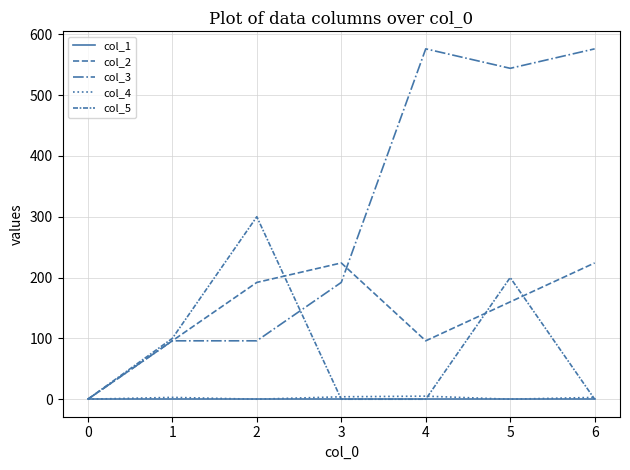

How many lines are shown in the chart?

5